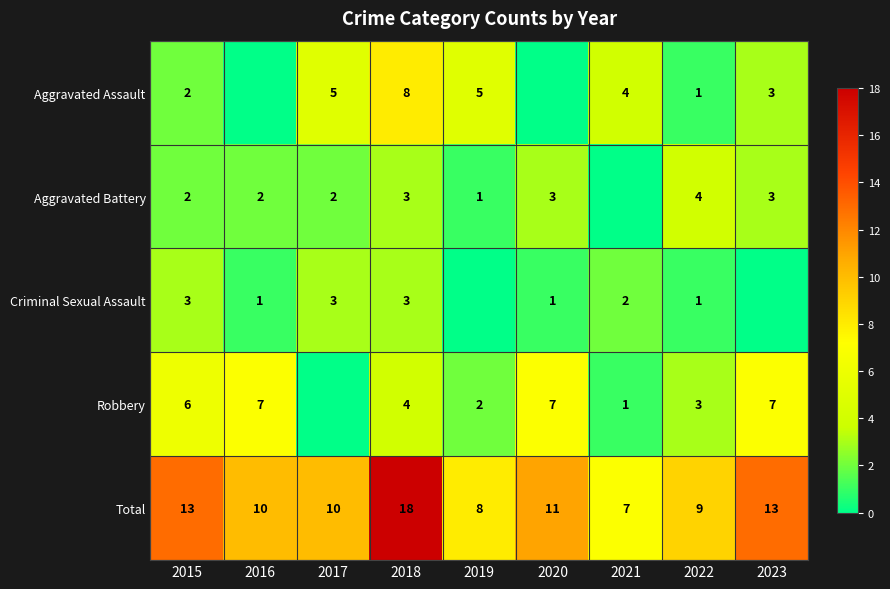

What is the total value across all series at 2015?

26